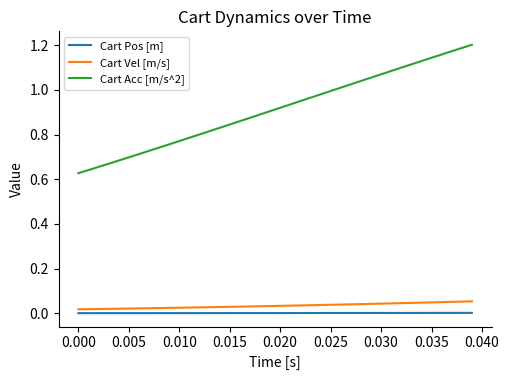

Which series has the widest spread of values?

Cart Acc [m/s^2]